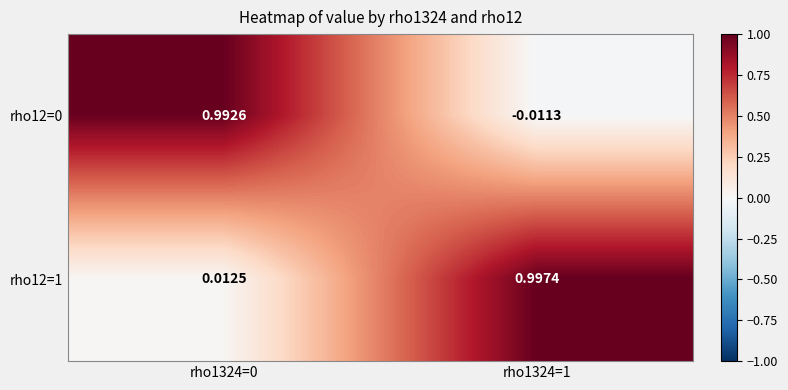

Is the value of rho12=0 at rho1324=0 greater than the value of rho12=1 at rho1324=1?

No